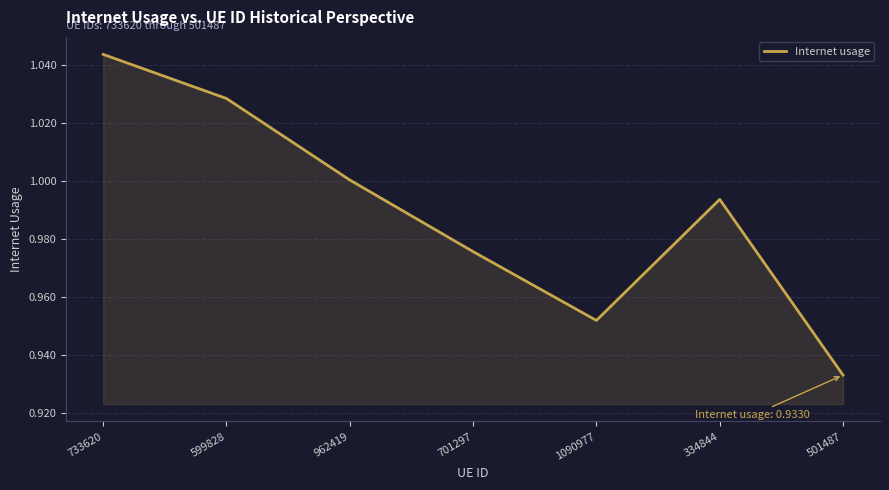

Does the chart display data point markers on the line(s)?

No